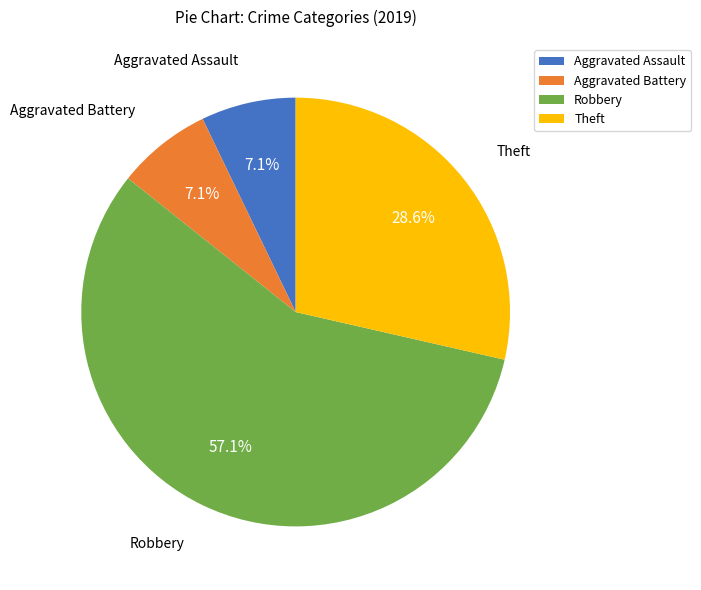

How many slices are in this pie chart?

4